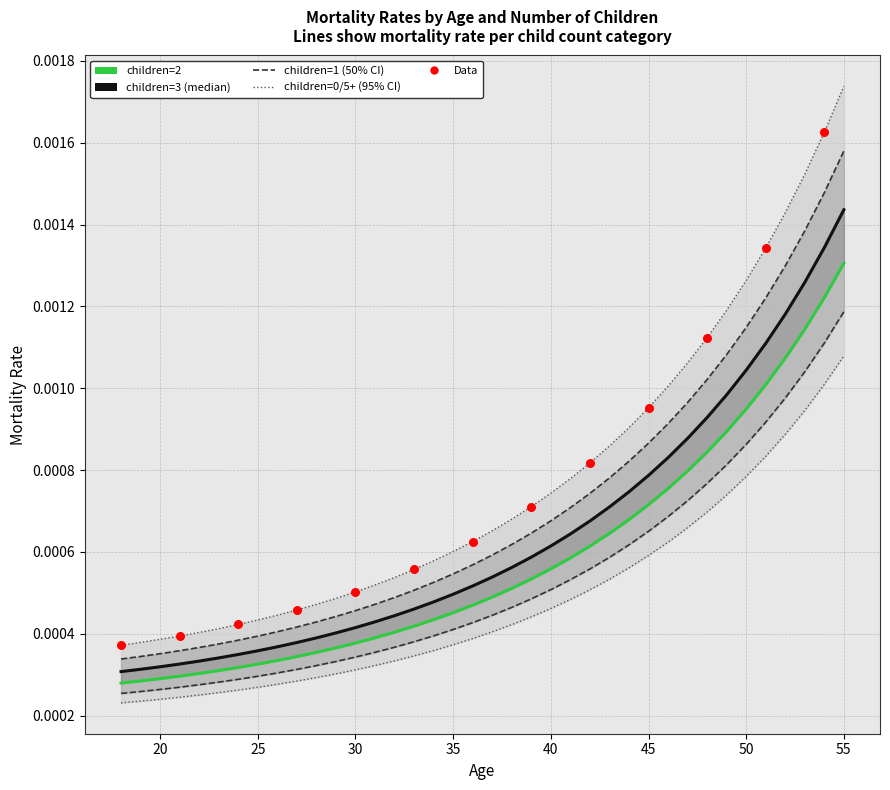

At how many categories does at least one series exceed 0?

38